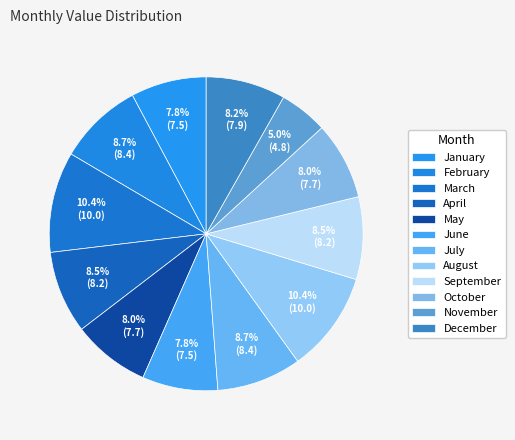

Does any single category account for the majority?

No